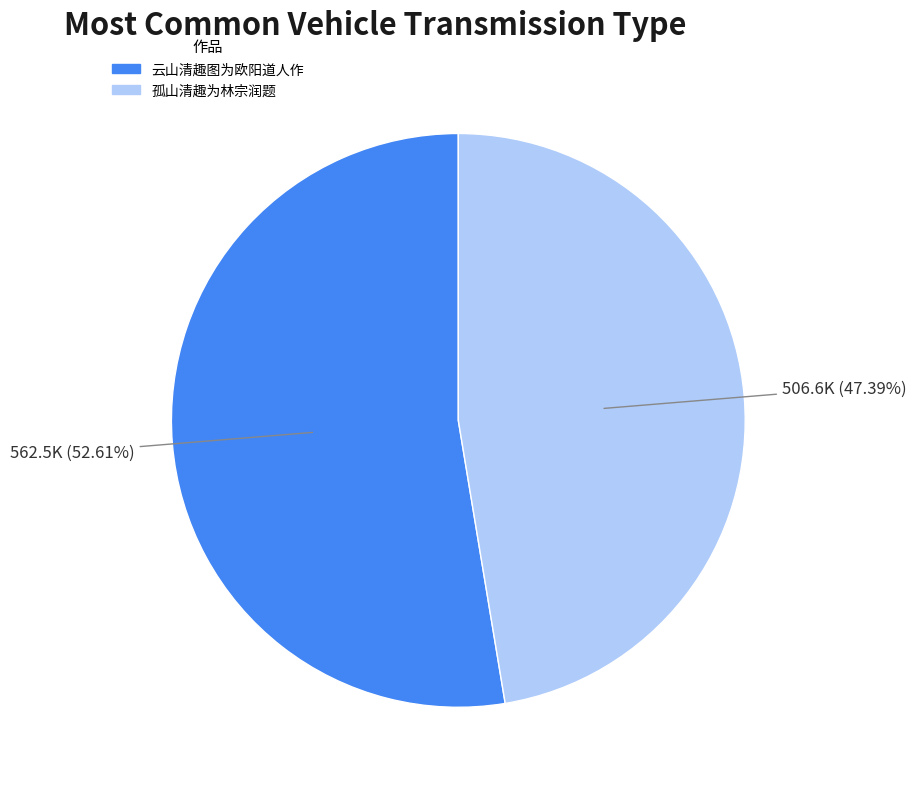

To the nearest percent, what percentage of the pie is 云山清趣图为欧阳道人作?

53%